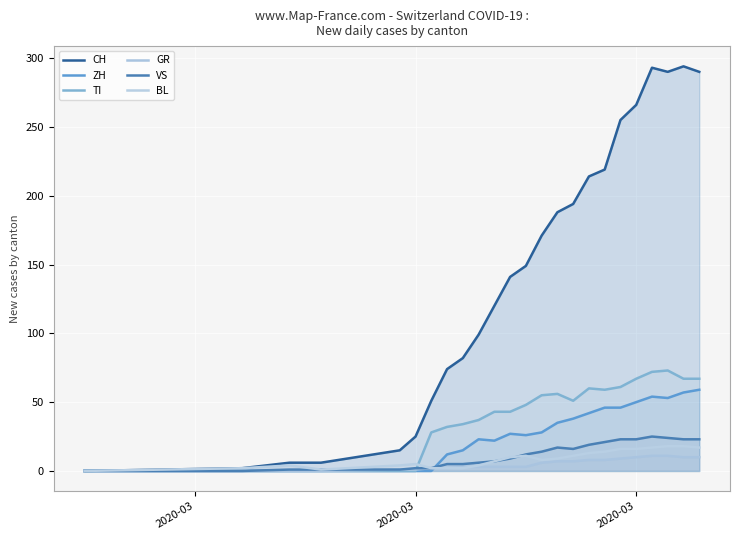

True or false: VS has a value of 11 at 15.

False